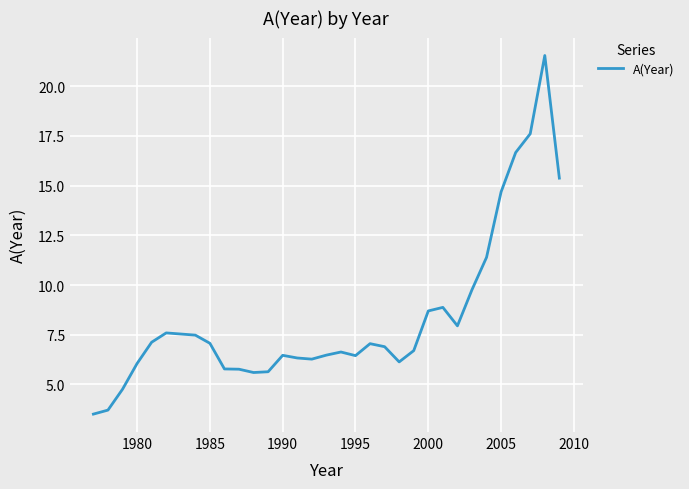

What is the smallest value displayed?

3.5